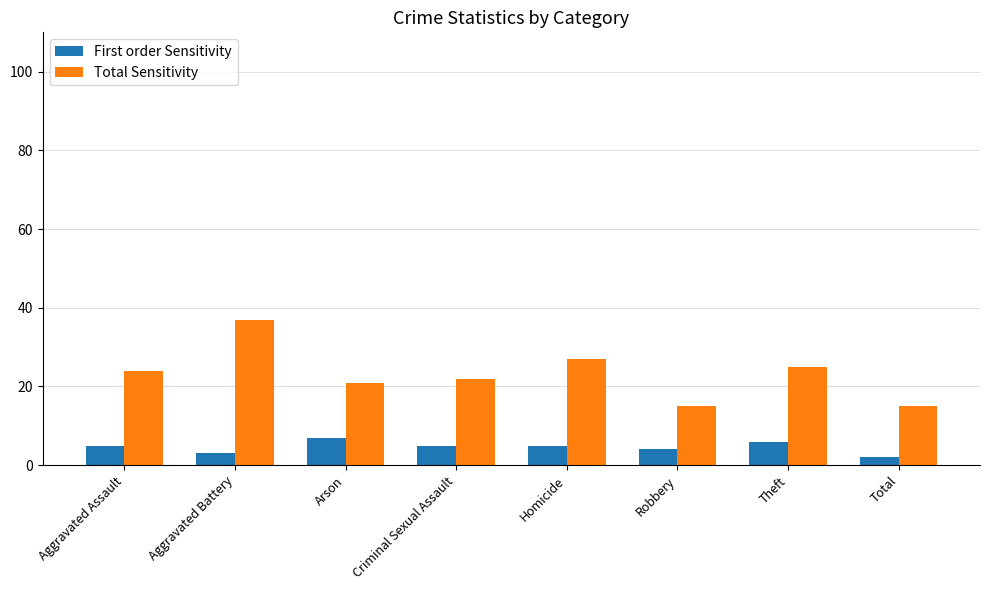

What is the average value of the Total Sensitivity series?

23